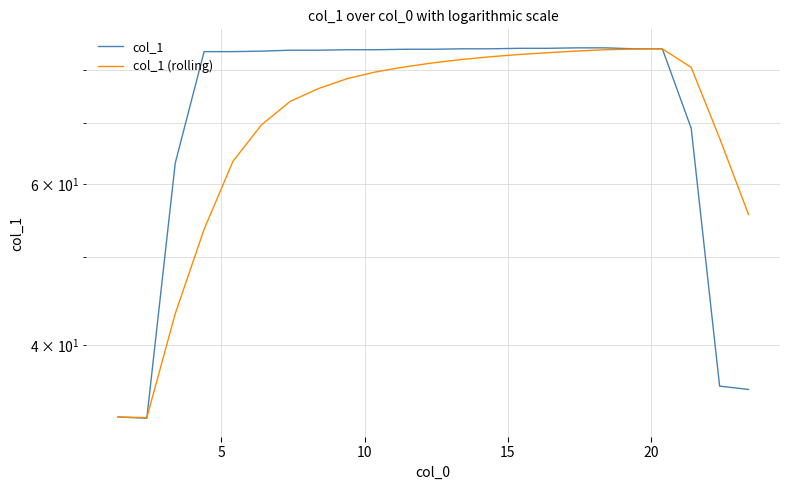

At how many categories does at least one series exceed 62?

20